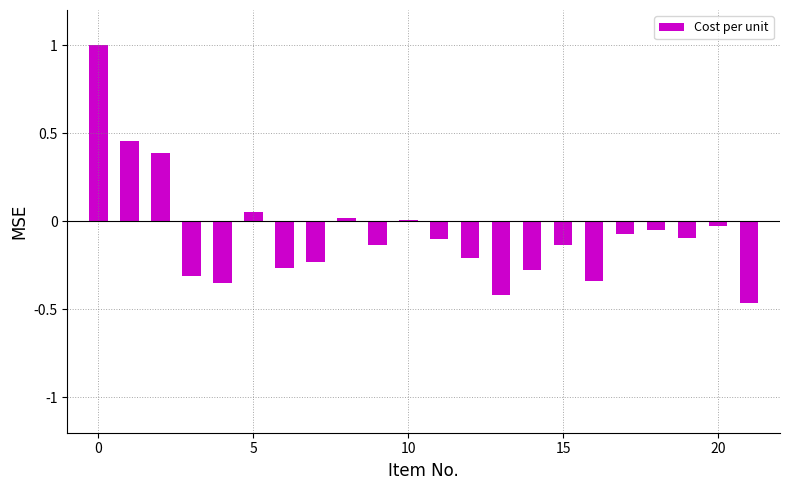

What is the greatest value displayed?

1.0